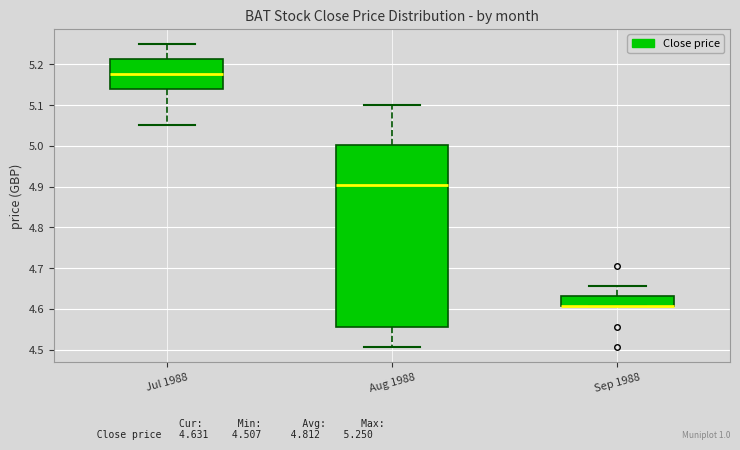

Where does the median line of the box for Jul 1988 sit on the y-axis? The values are not printed on the chart, so give them approximately, as read against the axis.

5.18